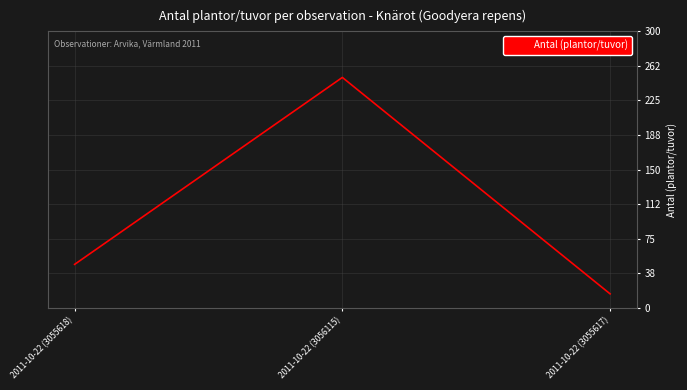

Count the number of categories in the chart.

3